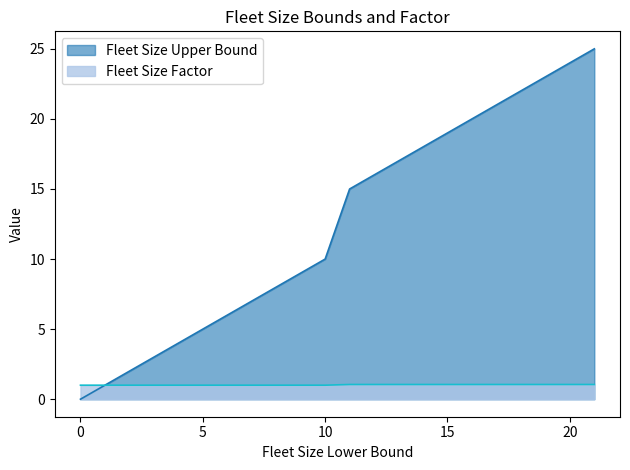

Reading left to right, transcribe all the data shown in this chart.

Fleet Size Upper Bound: 0.0	1.0	2.0	3.0	4.0	5.0	6.0	7.0	8.0	9.0	10.0	15.0	20.0	25.0
Fleet Size Factor: 1.0	1.0	1.0	1.0	1.0	1.0	1.0	1.0	1.0	1.0	1.0	1.1	1.1	1.1